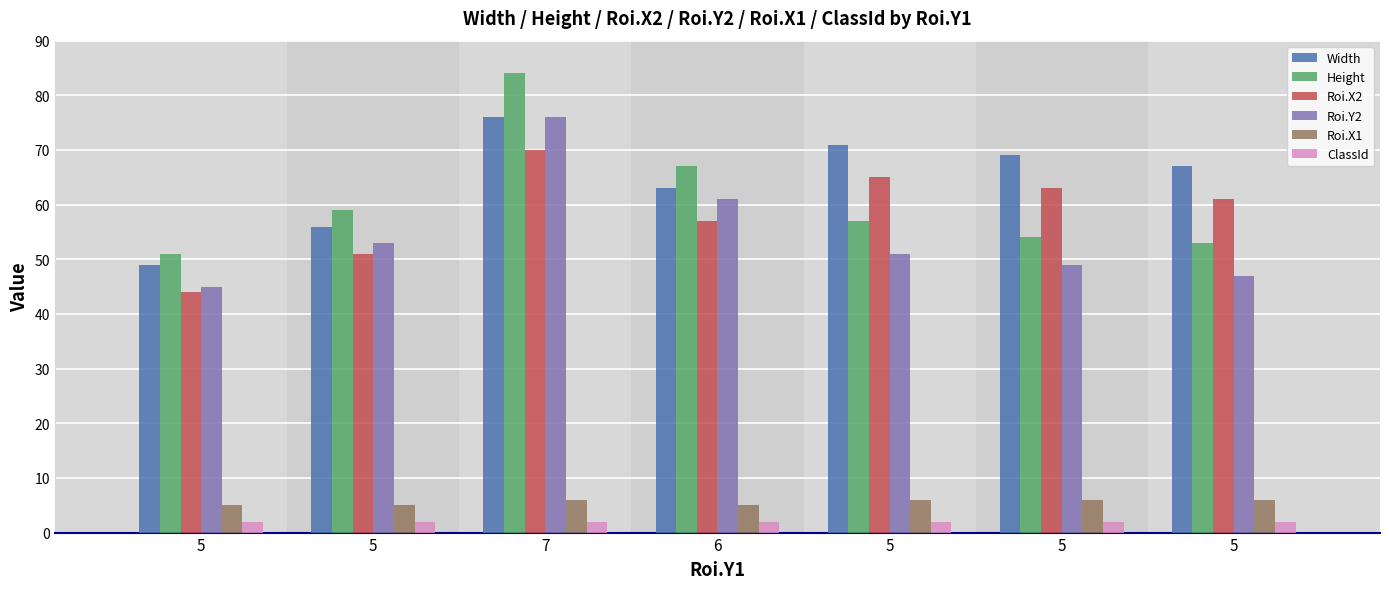

Rank the series by their maximum value, from highest to lowest.

Height, Width, Roi.Y2, Roi.X2, Roi.X1, ClassId